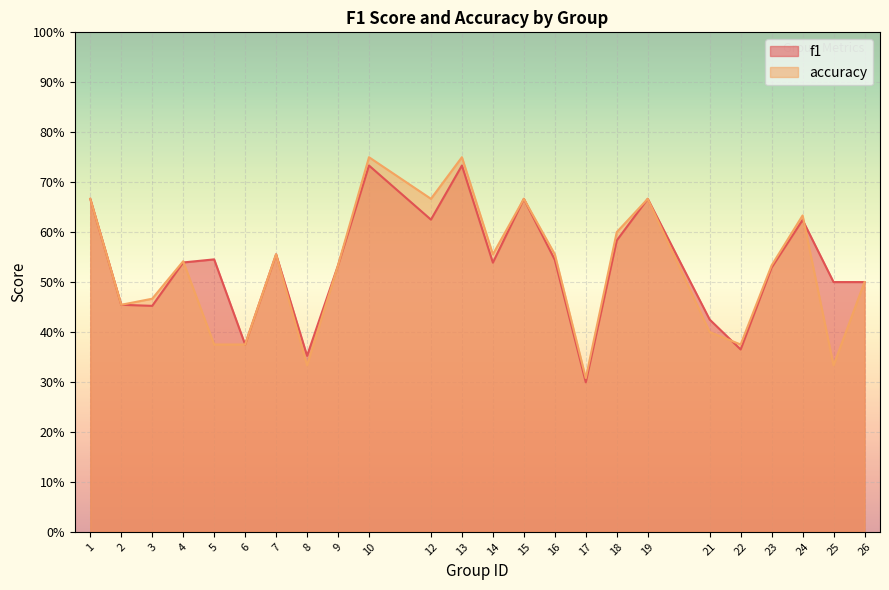

What is the difference between the maximum and minimum values in the accuracy series?

0.4